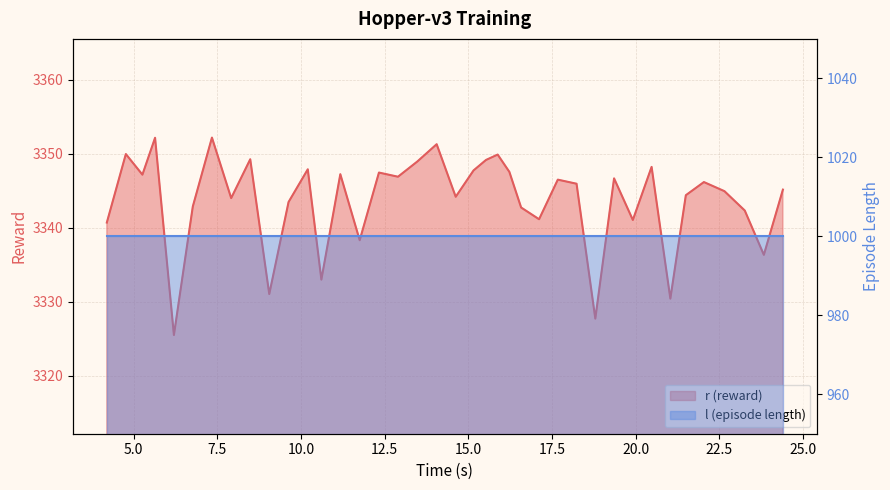

How many interior local valleys (lower than both neighbors) does the data have?

13